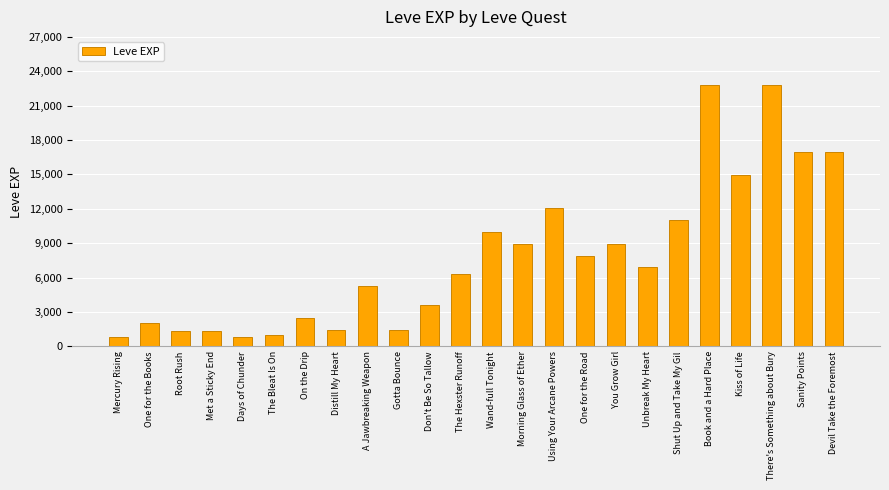

What is the ratio of the value at Wand-full Tonight to the value at Sanity Points?

0.6